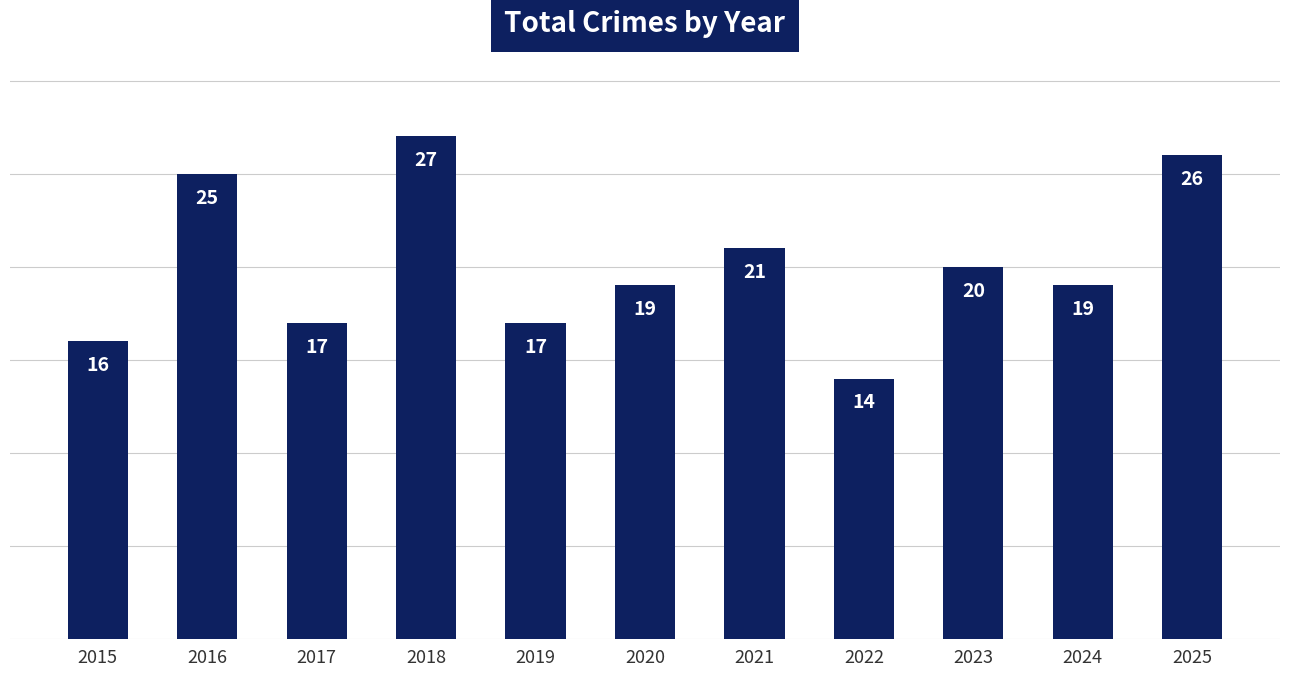

What is the difference between the maximum and second lowest values?

11